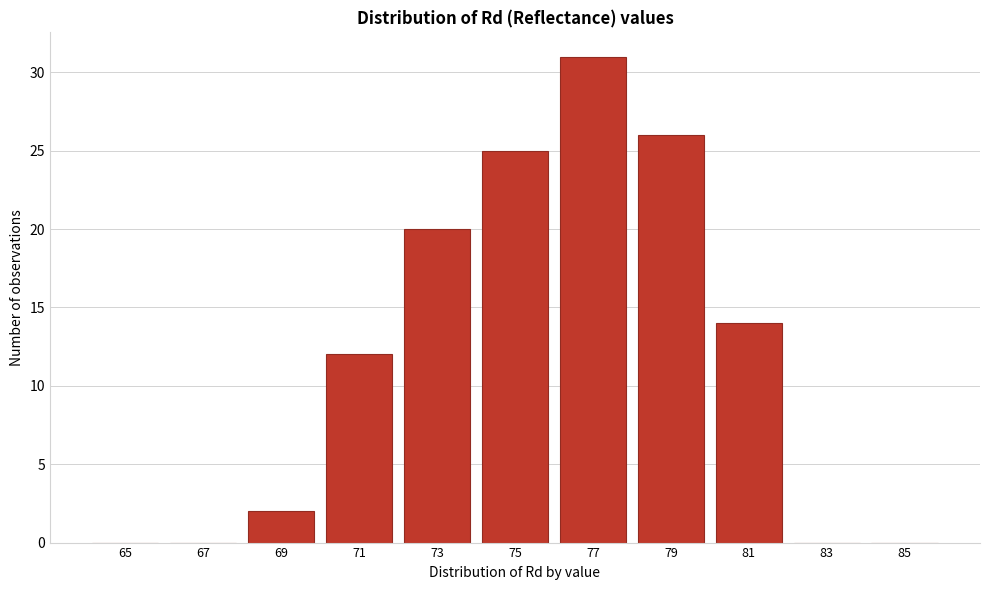

Reading left to right, transcribe all the data shown in this chart.

65=0	67=0	69=2	71=12	73=20	75=25	77=31	79=26	81=14	83=0	85=0